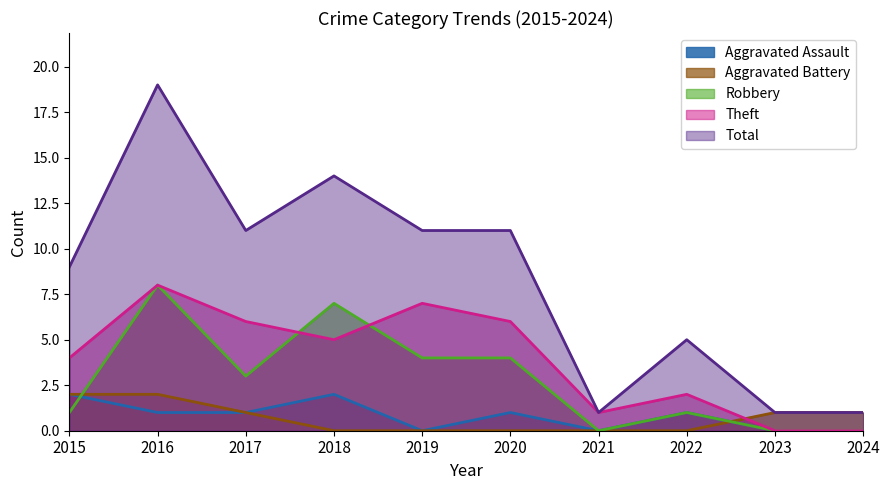

Reading left to right, transcribe all the data shown in this chart.

Aggravated Assault: 2015=2	2016=1	2017=1	2018=2	2019=0	2020=1	2021=0	2022=1	2023=0	2024=0
Aggravated Battery: 2015=2	2016=2	2017=1	2018=0	2019=0	2020=0	2021=0	2022=0	2023=1	2024=1
Robbery: 2015=1	2016=8	2017=3	2018=7	2019=4	2020=4	2021=0	2022=1	2023=0	2024=0
Theft: 2015=4	2016=8	2017=6	2018=5	2019=7	2020=6	2021=1	2022=2	2023=0	2024=0
Total: 2015=9	2016=19	2017=11	2018=14	2019=11	2020=11	2021=1	2022=5	2023=1	2024=1